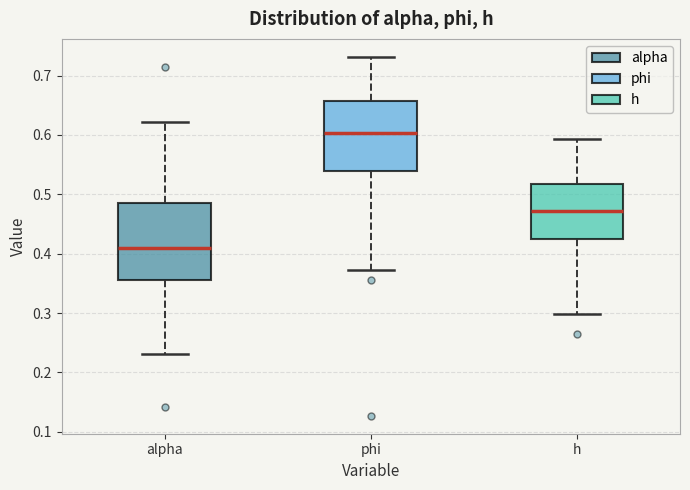

Where is the lower edge of the box for phi on the y-axis? The values are not printed on the chart, so give them approximately, as read against the axis.

0.54